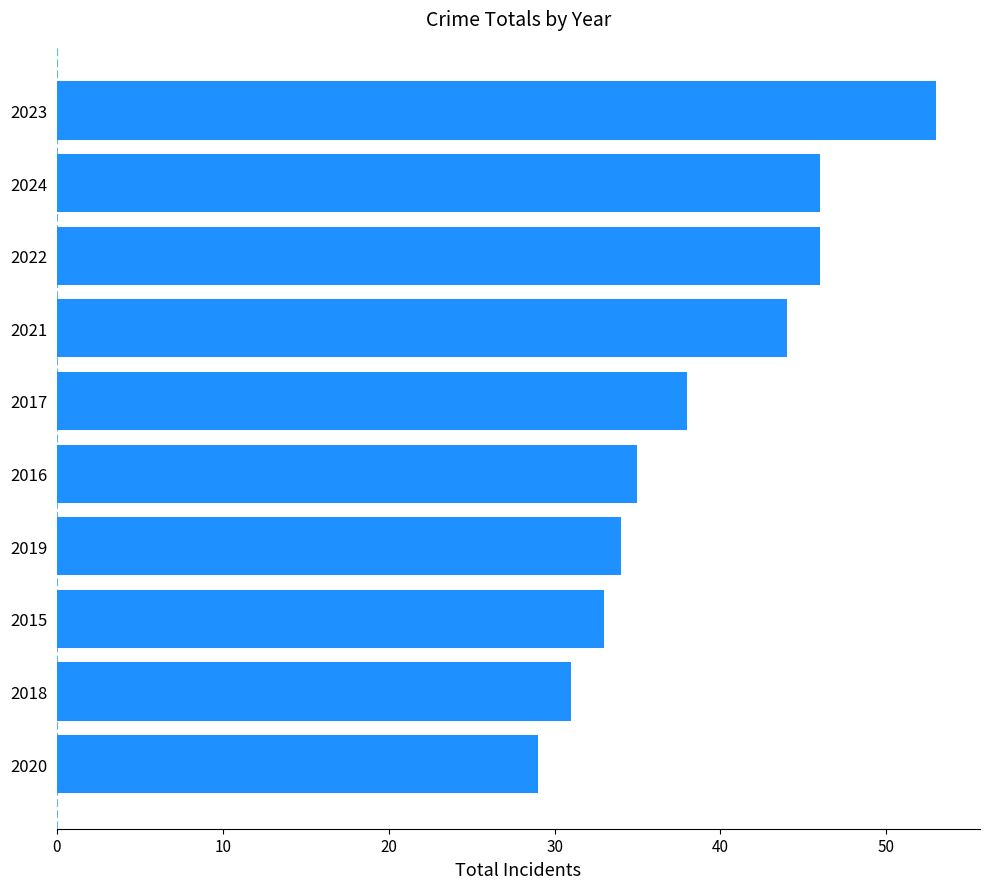

What value does the data have at 2015, to the nearest 10?

30